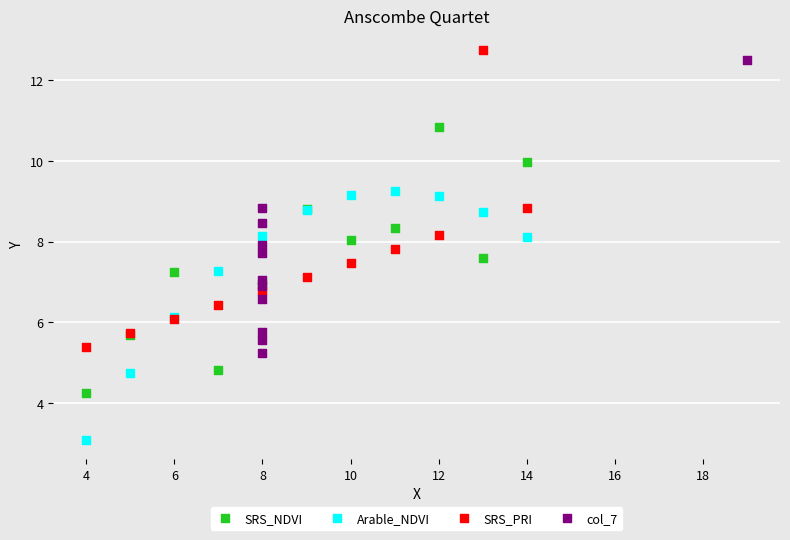

Which series contains the lowest Y value?

Arable_NDVI